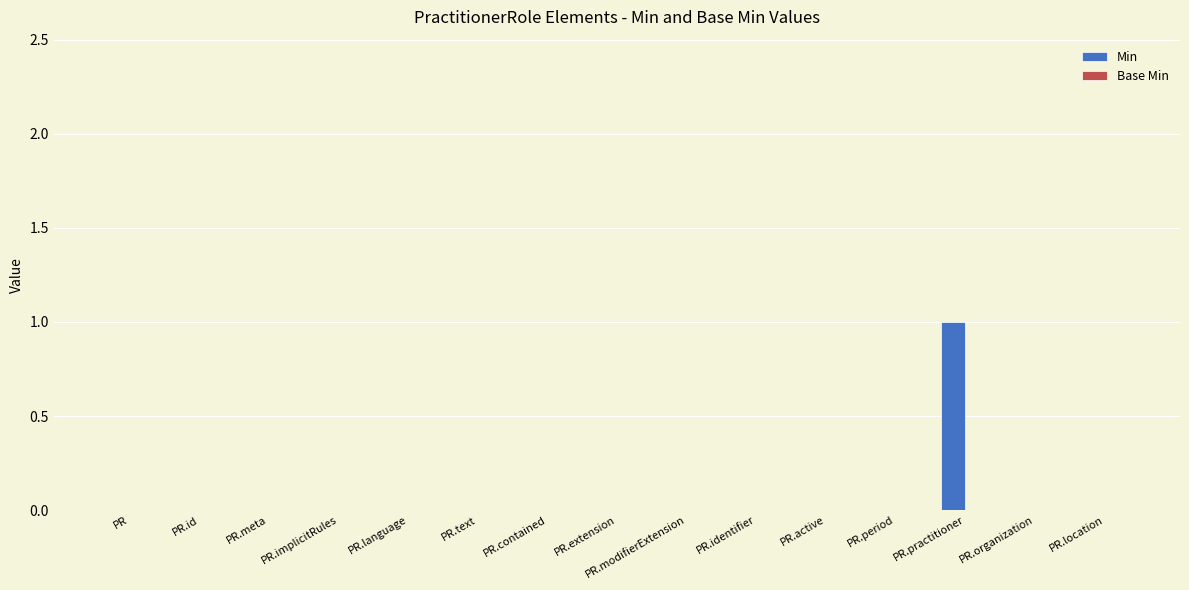

Is it true that the value at PR.organization is -1?

False